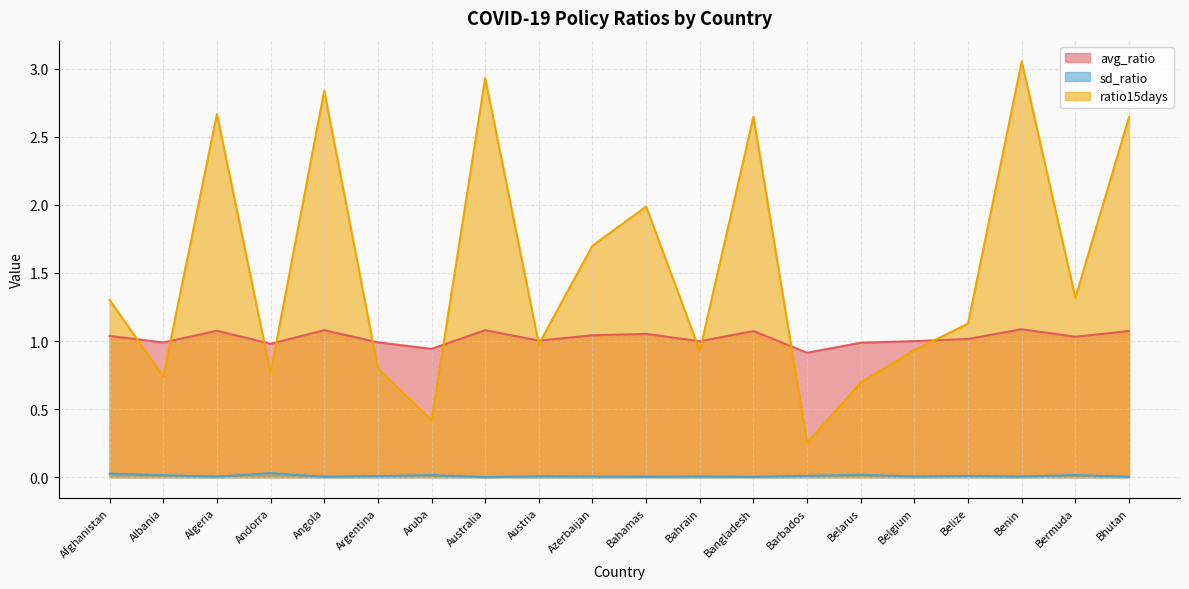

What is the value of the avg_ratio point at the 13th from the left?

1.1